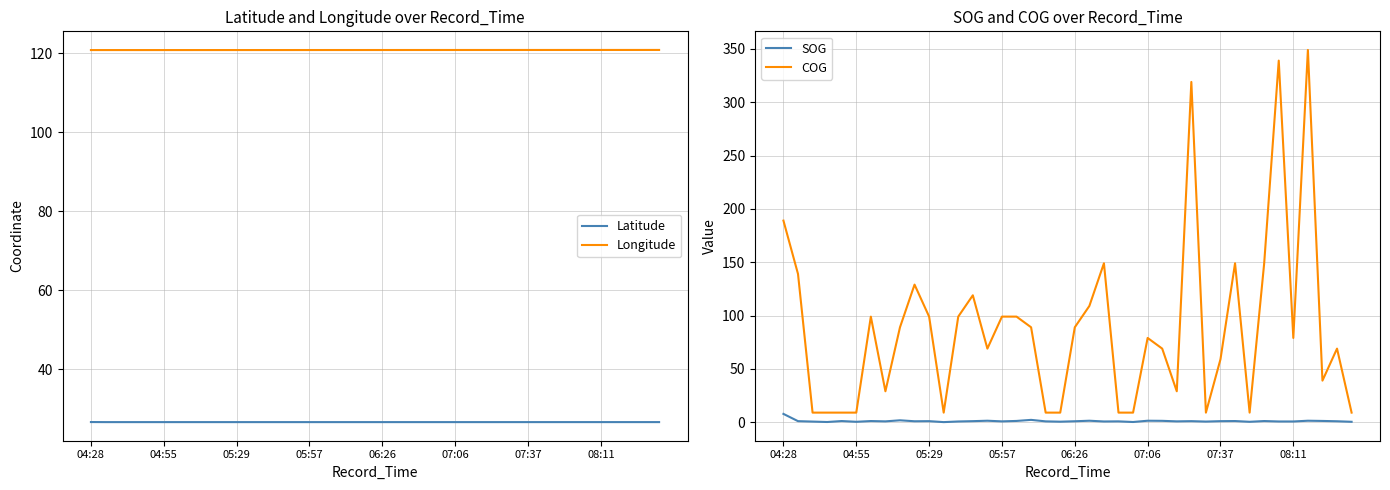

True or false: Longitude and Latitude cross at least once.

False